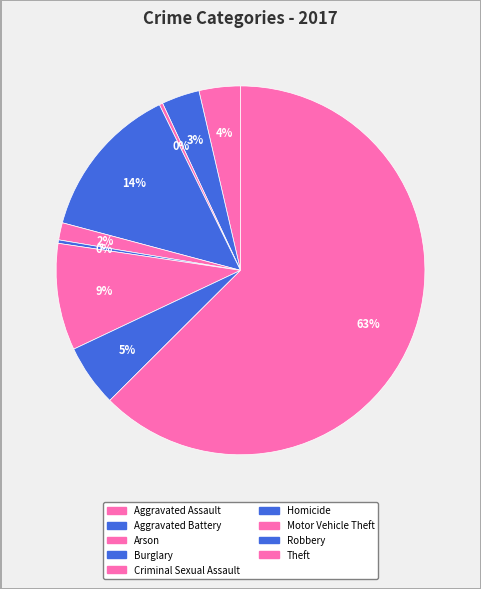

What is the majority slice?

Theft